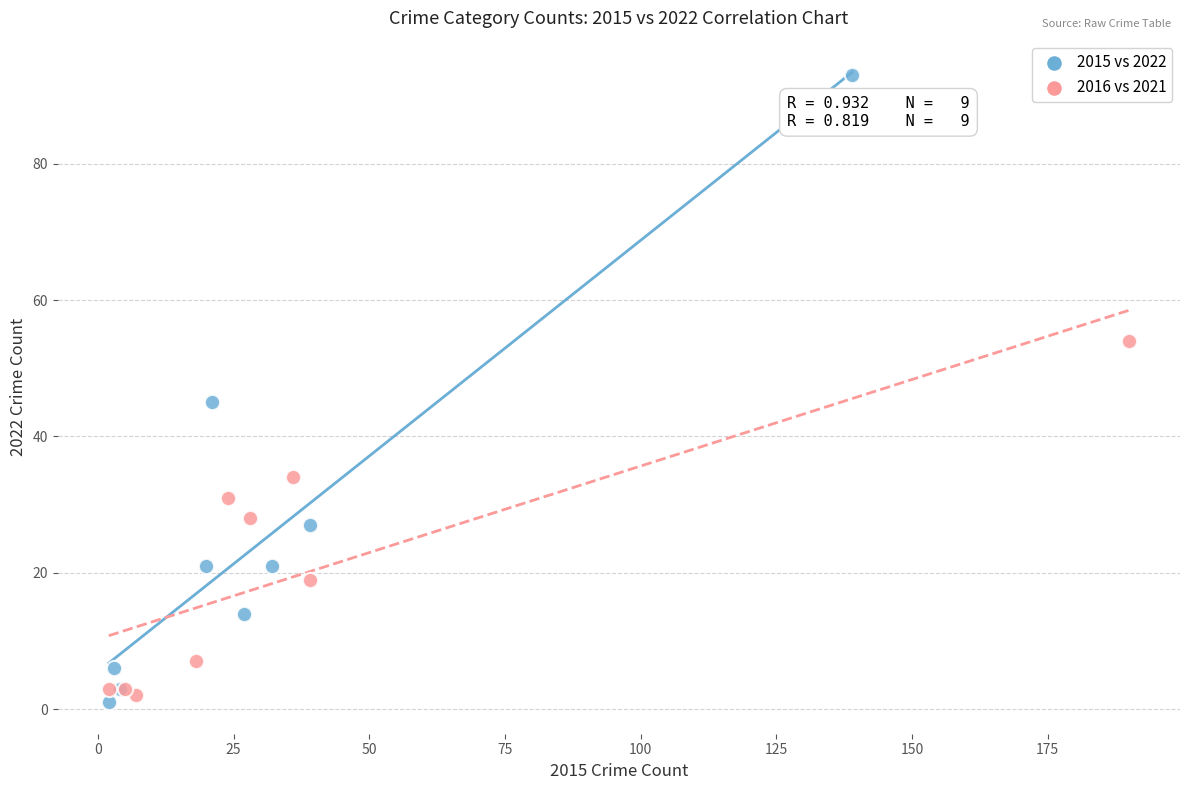

Which series contains the highest Y value?

2015 vs 2022